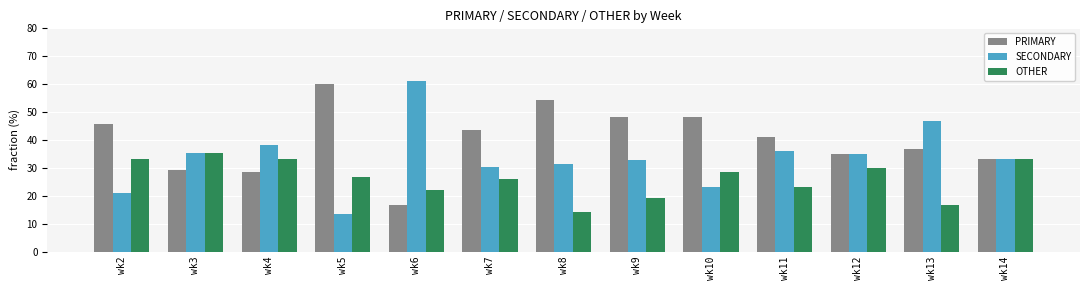

At which label does SECONDARY first exceed 33?

wk3